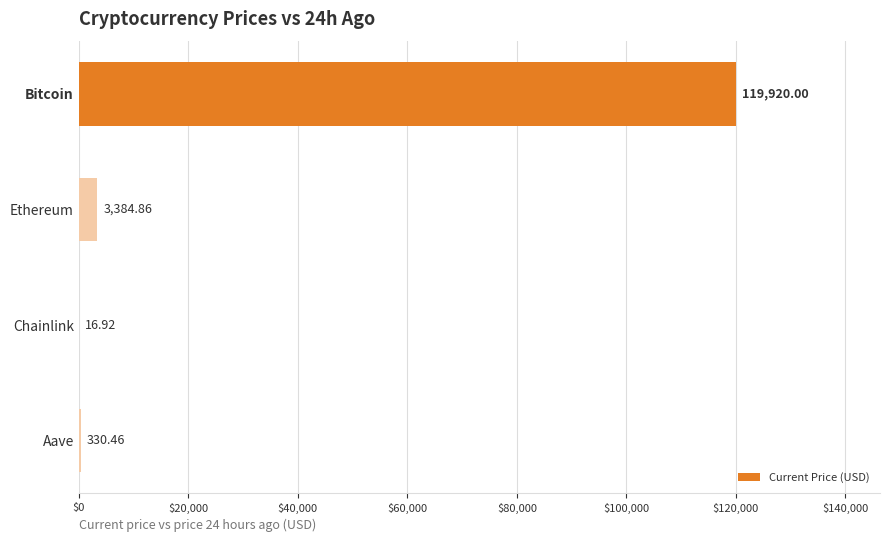

What is the ratio of the value at Bitcoin to the value at Aave?

362.9